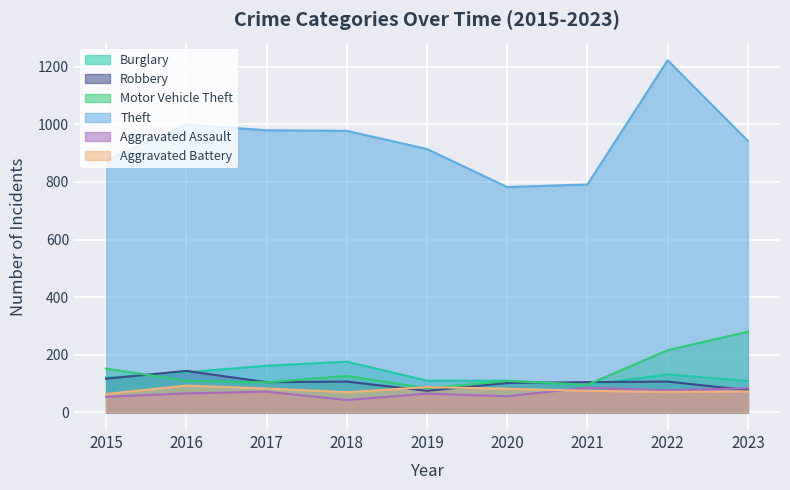

True or false: Robbery has a value of 187 at 2018.

False